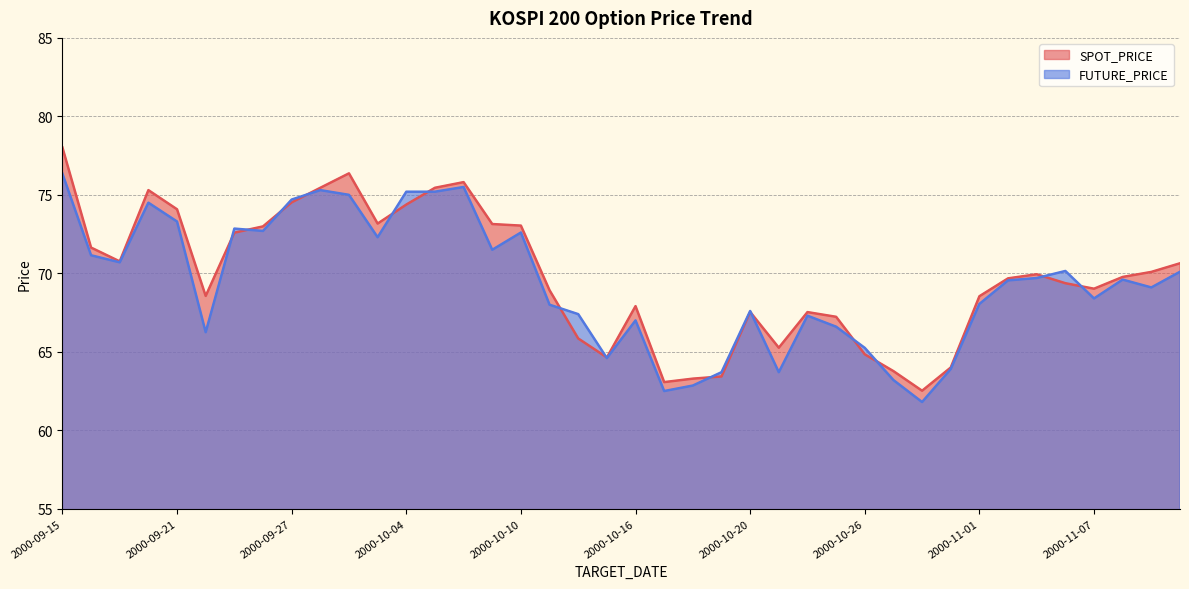

What is the value of the FUTURE_PRICE point at the 13th from the left?

75.2